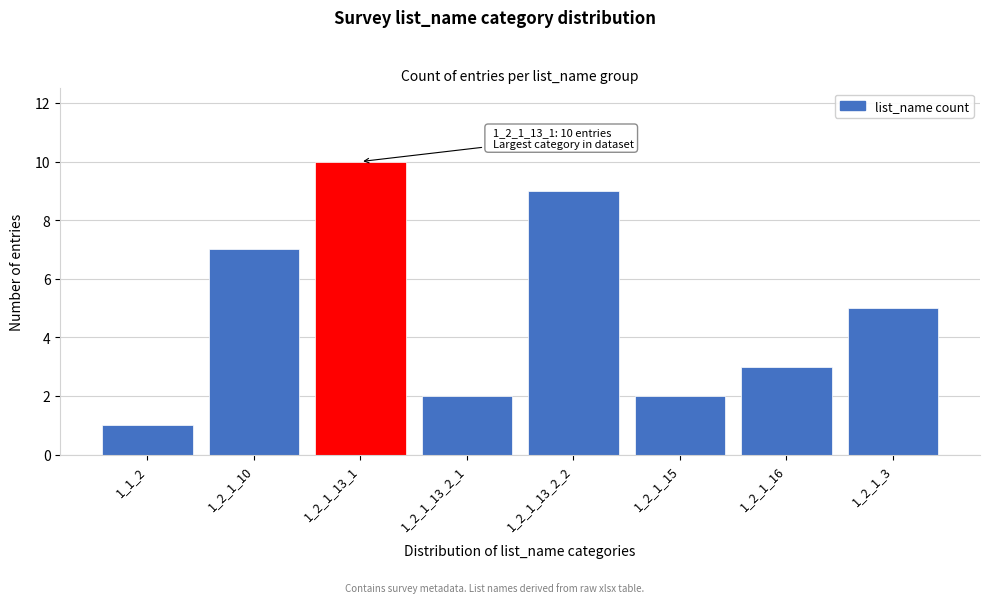

Reading left to right, extract all data points from this chart.

1_1_2=1	1_2_1_10=7	1_2_1_13_1=10	1_2_1_13_2_1=2	1_2_1_13_2_2=9	1_2_1_15=2	1_2_1_16=3	1_2_1_3=5